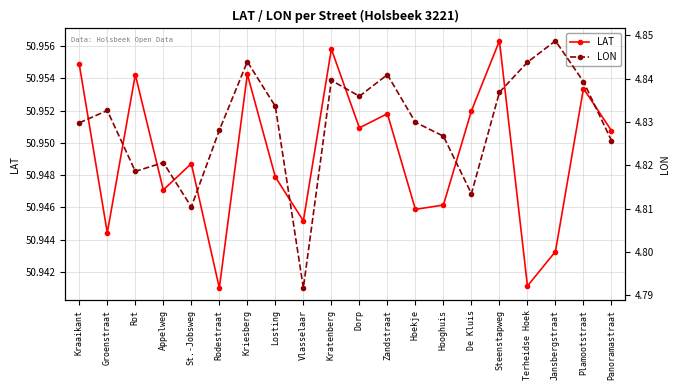

How many lines are shown in the chart?

2